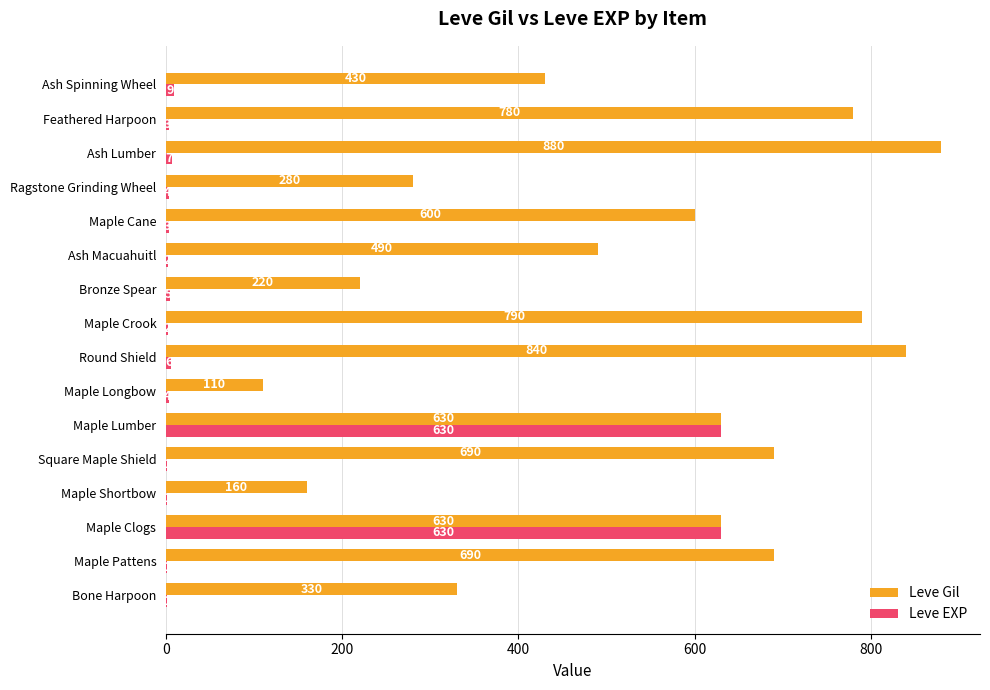

Between Bone Harpoon and Feathered Harpoon, which series saw the biggest shift?

Leve Gil